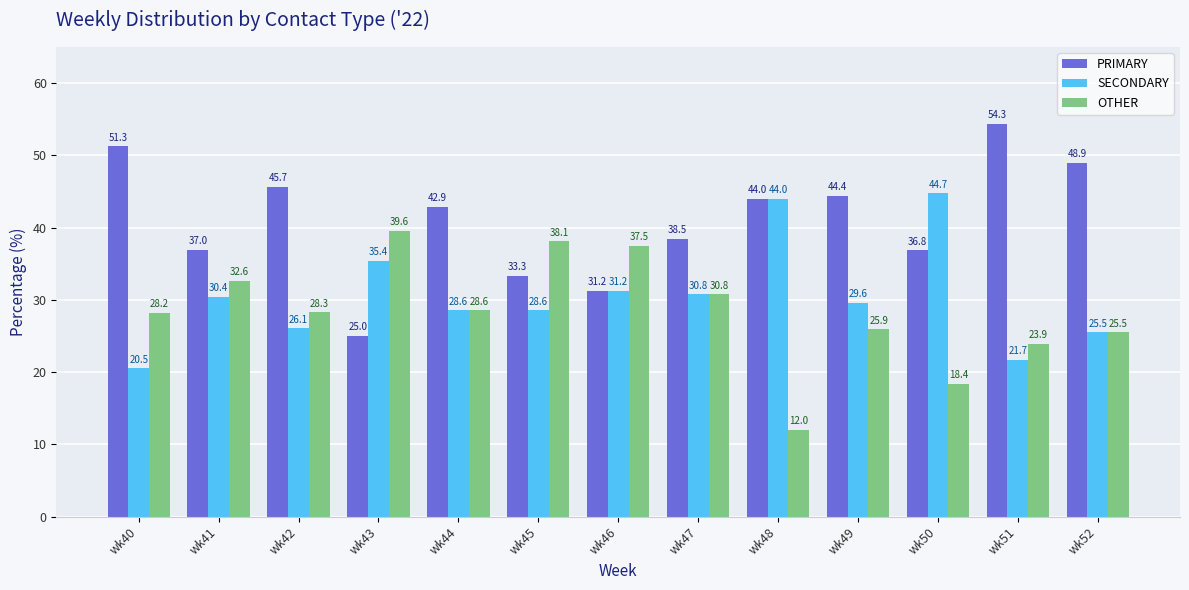

Which series has the largest total across all categories?

PRIMARY